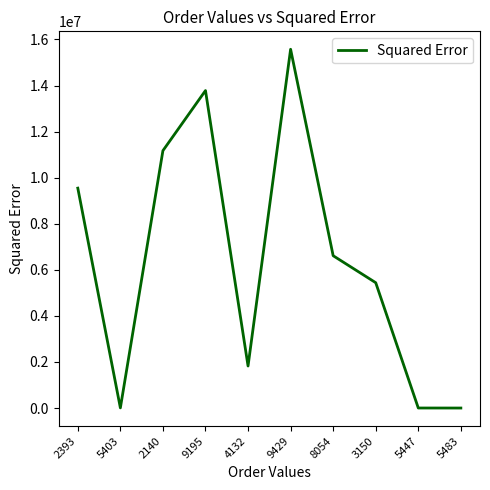

Approximately how many times larger is the value at 2140 compared to 4132?

6.1